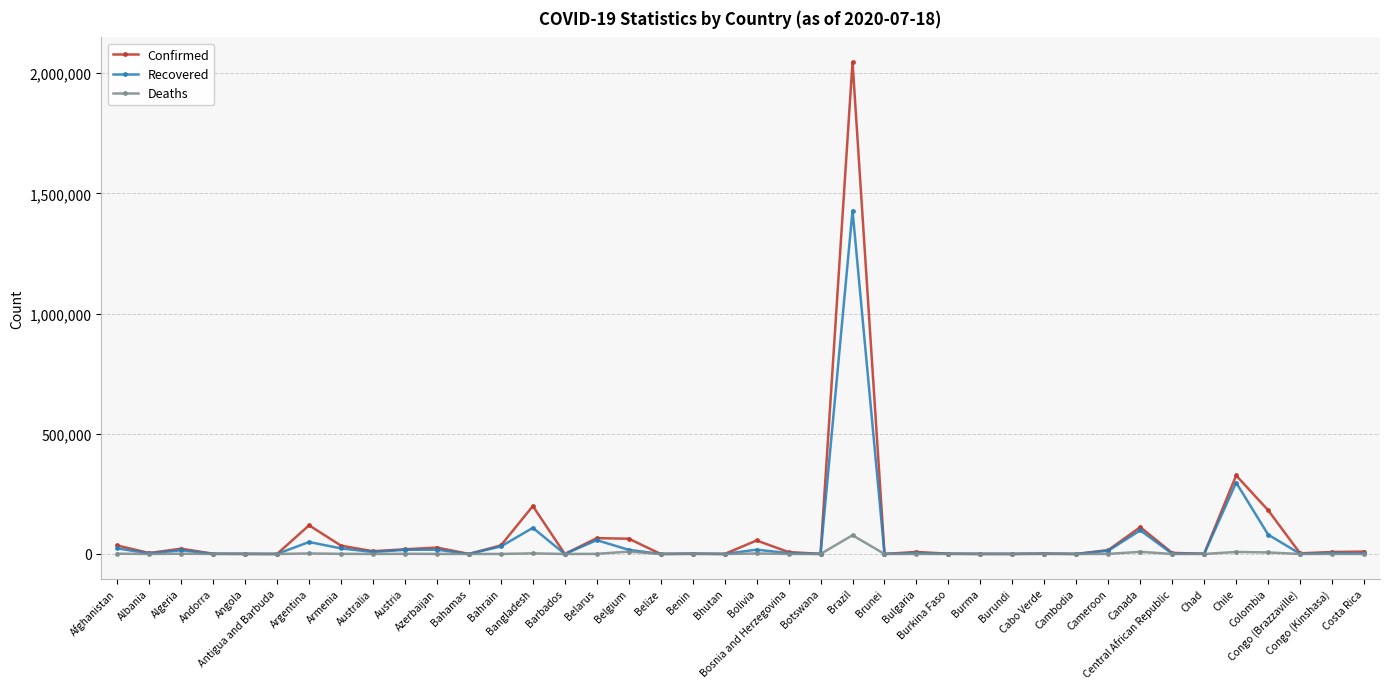

Which series has the widest spread of values?

Confirmed